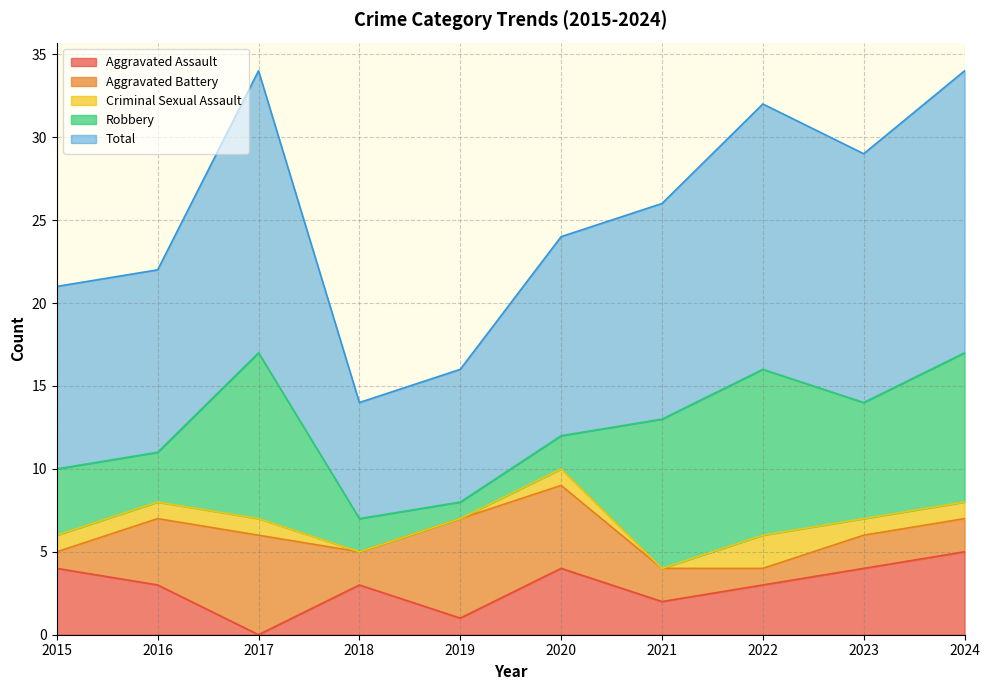

Which series has the widest spread of values?

Total